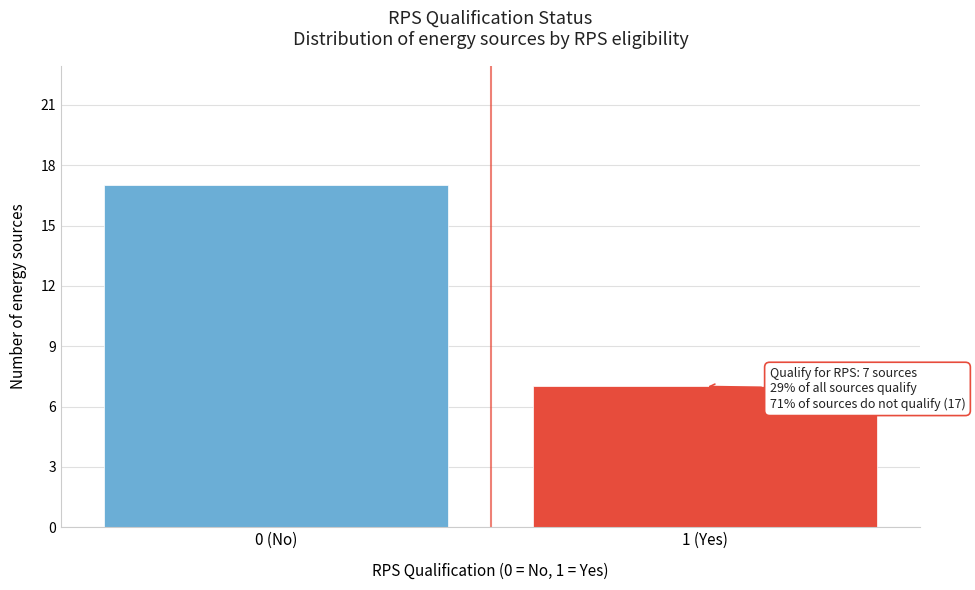

Reading left to right, what are all the values shown in this chart?

0 (No)=17	1 (Yes)=7